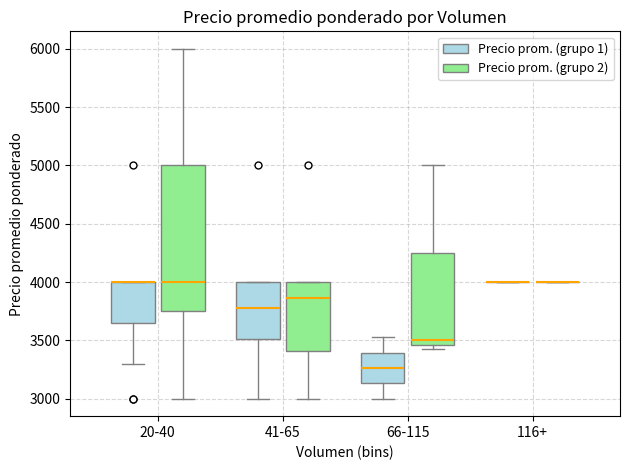

Where does the lower whisker of the box for 66-115 (Precio prom. (grupo 1)) end on the y-axis? The values are not printed on the chart, so give them approximately, as read against the axis.

3000